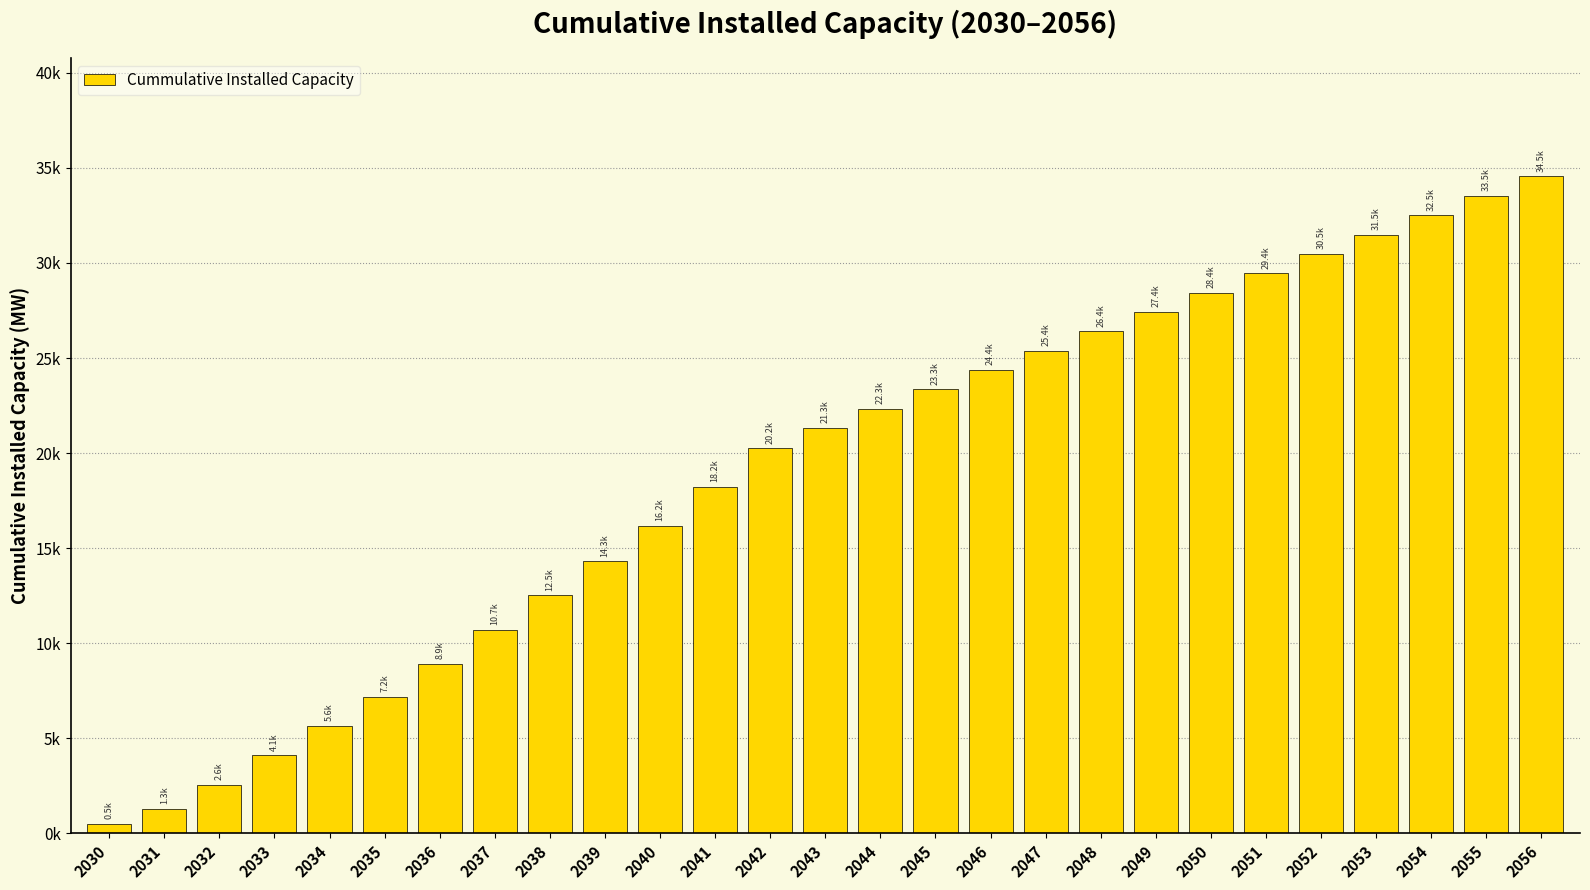

Reading left to right, what are all the values shown in this chart?

515.8	1284.3	2568.7	4110.0	5647.1	7184.2	8919.3	10718.2	12512.2	14306.3	16169.0	18217.1	20247.4	21324.2	22339.7	23348.6	24374.0	25388.1	26395.7	27424.0	28436.7	29445.7	30471.2	31485.3	32495.6	33521.1	34546.6